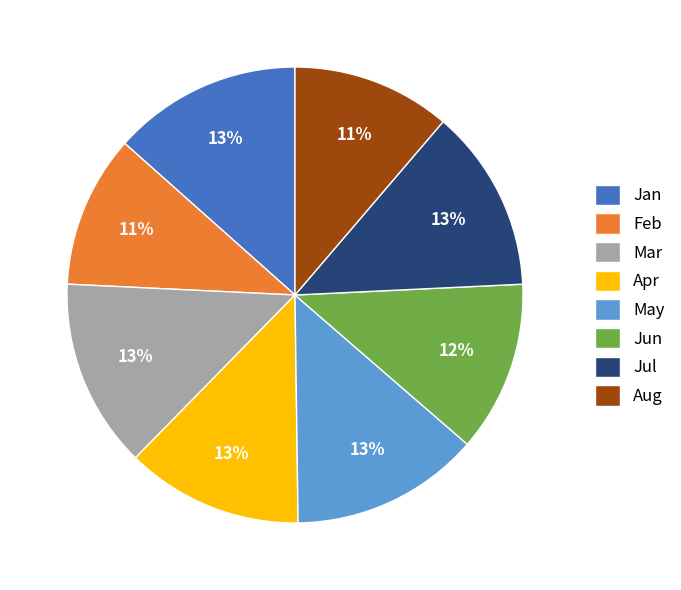

Combined, do Jan and May account for over 50%?

No